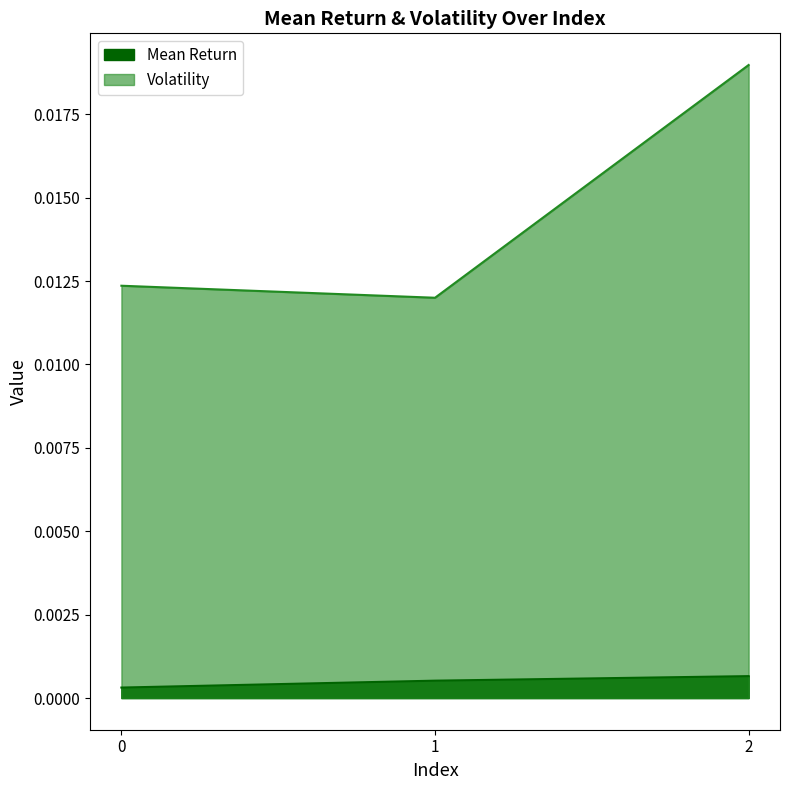

What are all the series names shown in the legend?

Mean Return, Volatility